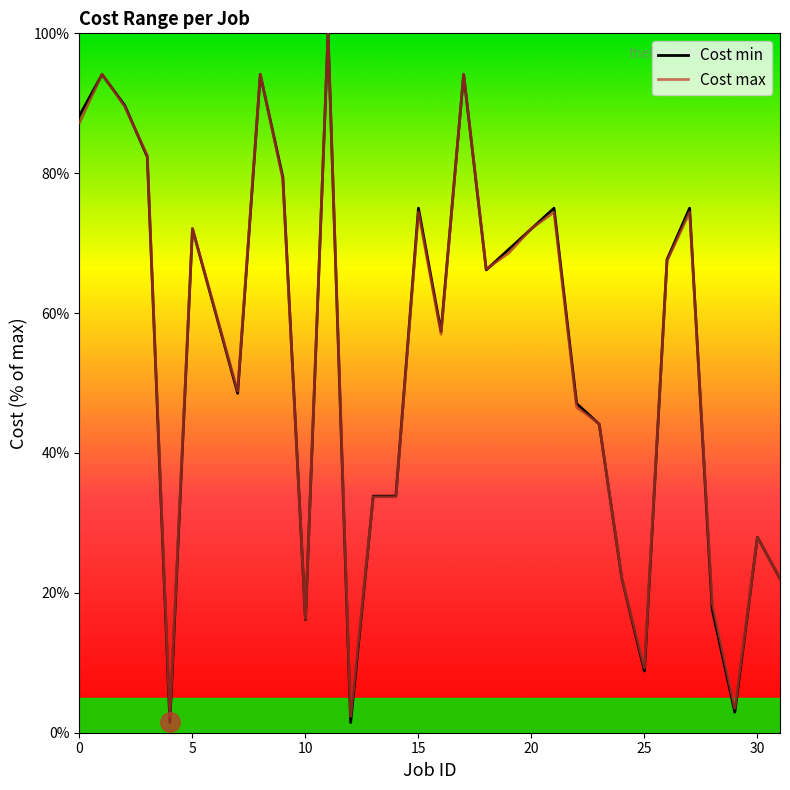

Reading left to right, transcribe all the data shown in this chart.

Cost min: 88.2	94.1	89.7	82.4	1.5	72.1	60.3	48.5	94.1	79.4	16.2	100.0	1.5	33.8	33.8	75.0	57.4	94.1	66.2	69.1	72.1	75.0	47.1	44.1	22.1	8.8	67.6	75.0	17.6	2.9	27.9	22.1
Cost max: 87.2	94.2	89.5	82.6	2.3	72.1	60.5	48.8	94.2	79.1	16.3	100.0	2.3	33.7	33.7	74.4	57.0	94.2	66.3	68.6	72.1	74.4	46.5	44.2	22.1	9.3	67.4	74.4	18.6	3.5	27.9	22.1